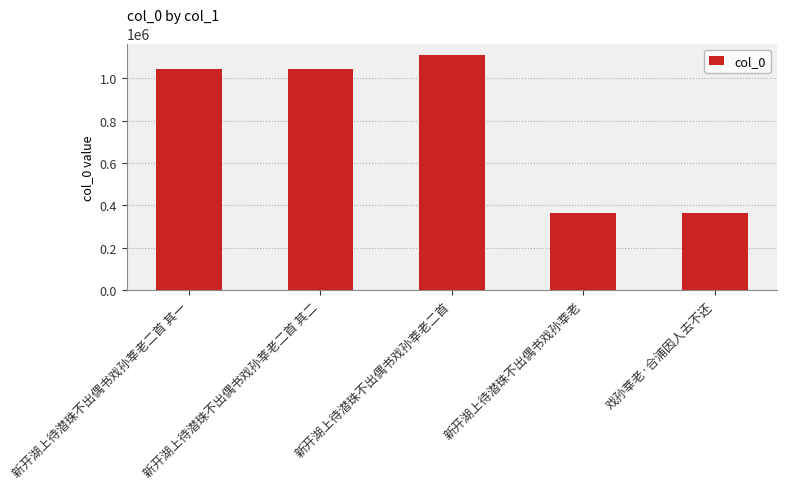

Are the bars grouped side by side (vs. stacked)?

No